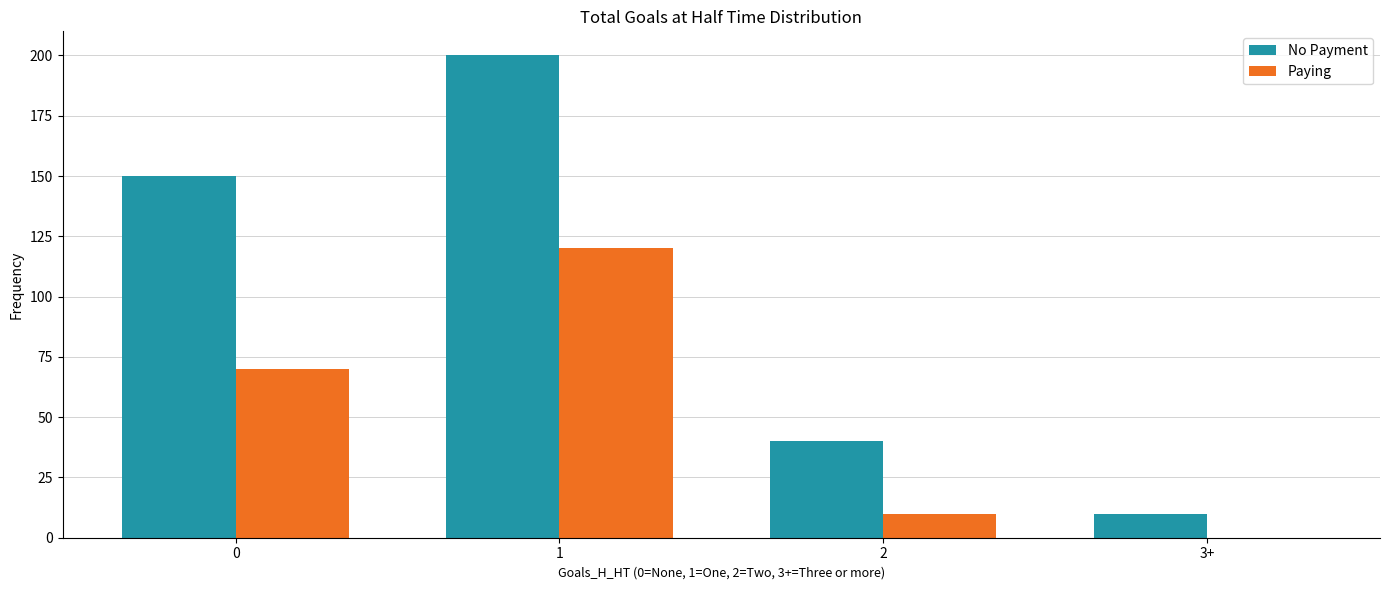

Is the value of Paying at 1 greater than the value of No Payment at 0?

No